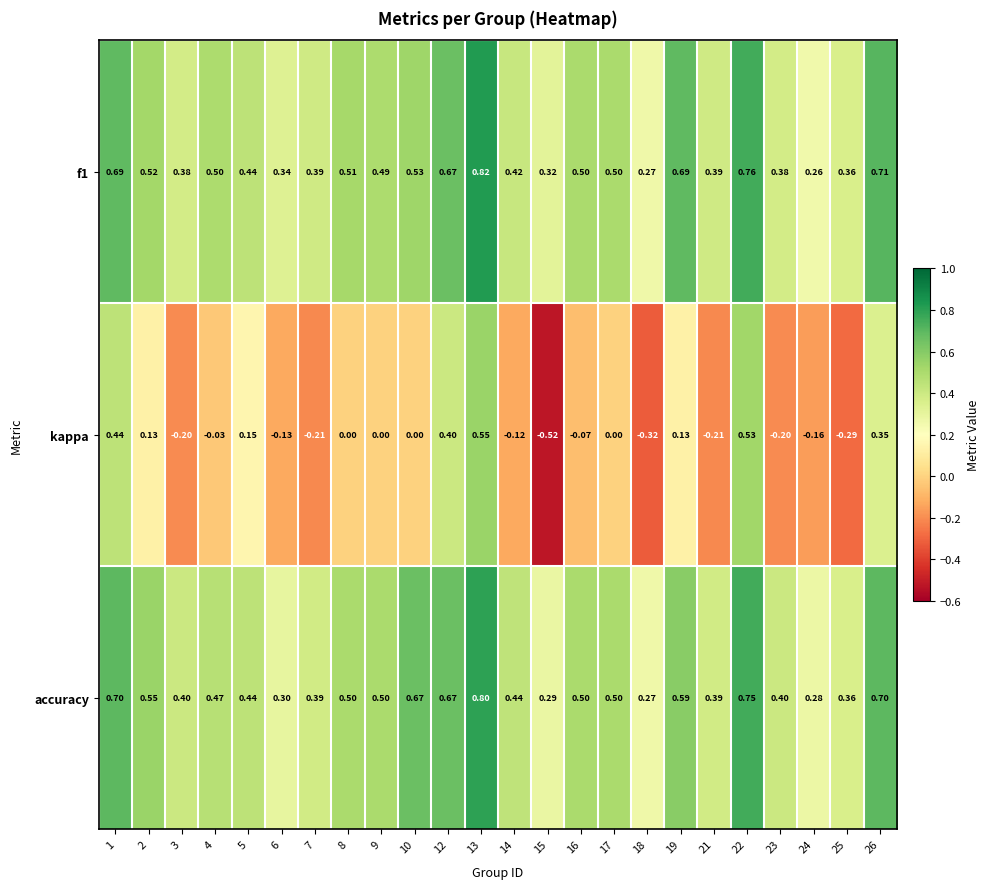

Is the value of f1 at 17 greater than the value of accuracy at 19?

No